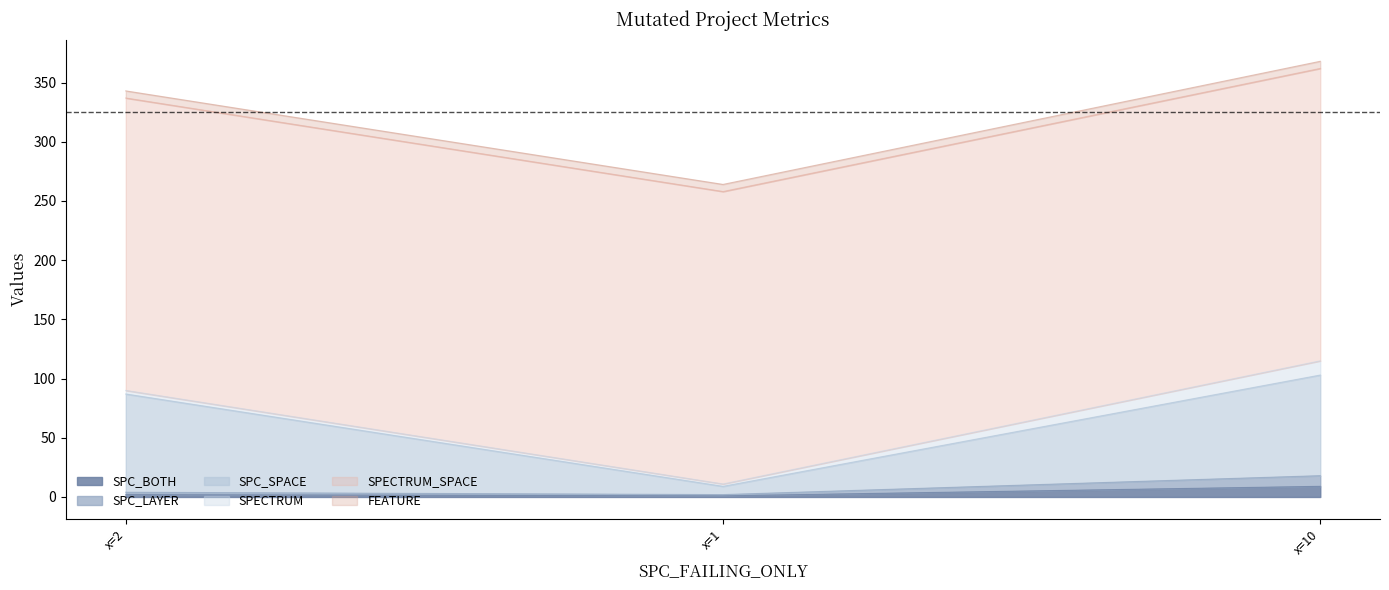

How many categories are shown in the chart?

3